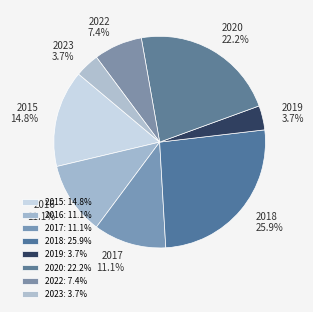

To the nearest percent, what portion does 2022 represent?

7%